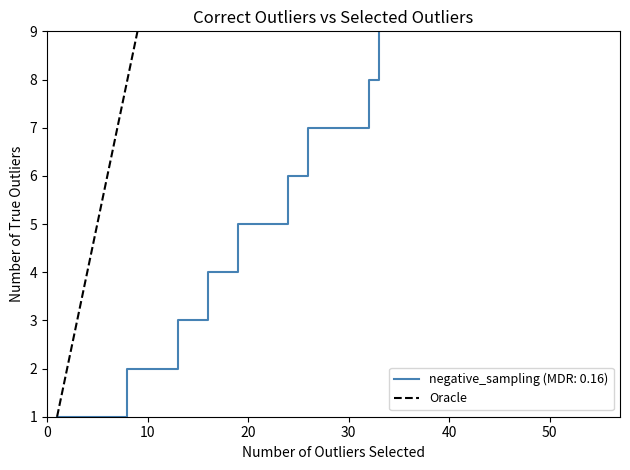

What is the maximum value for Oracle?

9